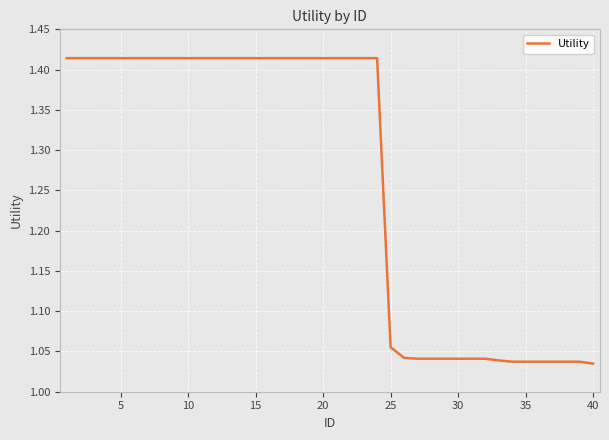

What is the difference between the maximum and minimum values?

0.4